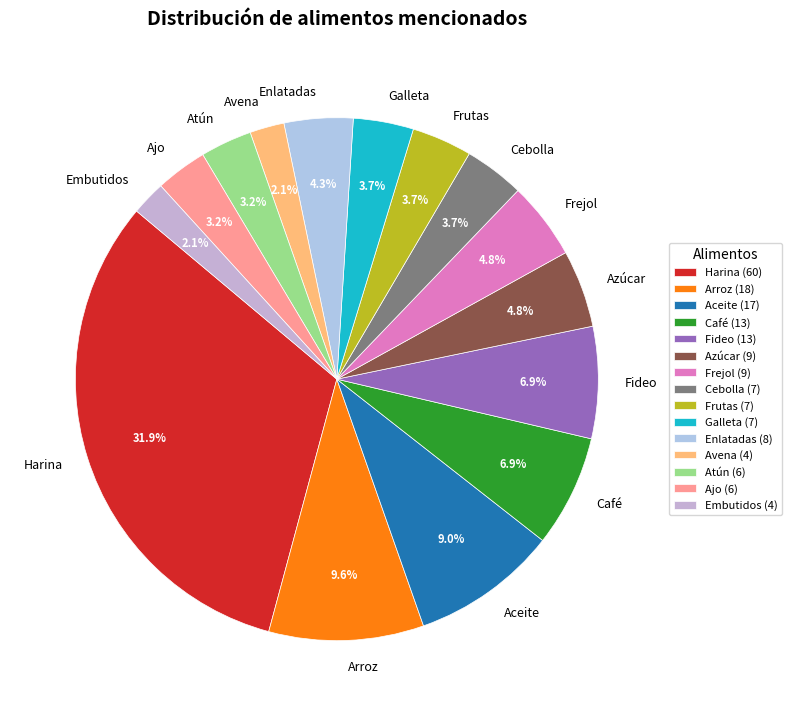

How much of the chart is everything except Avena?

97.9%